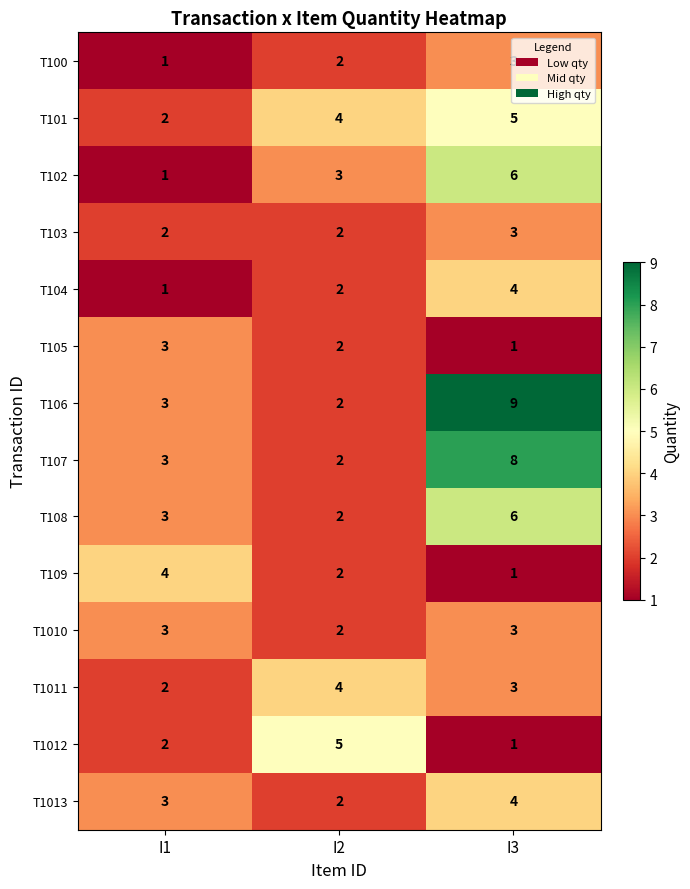

Which series has the largest total across all categories?

T106